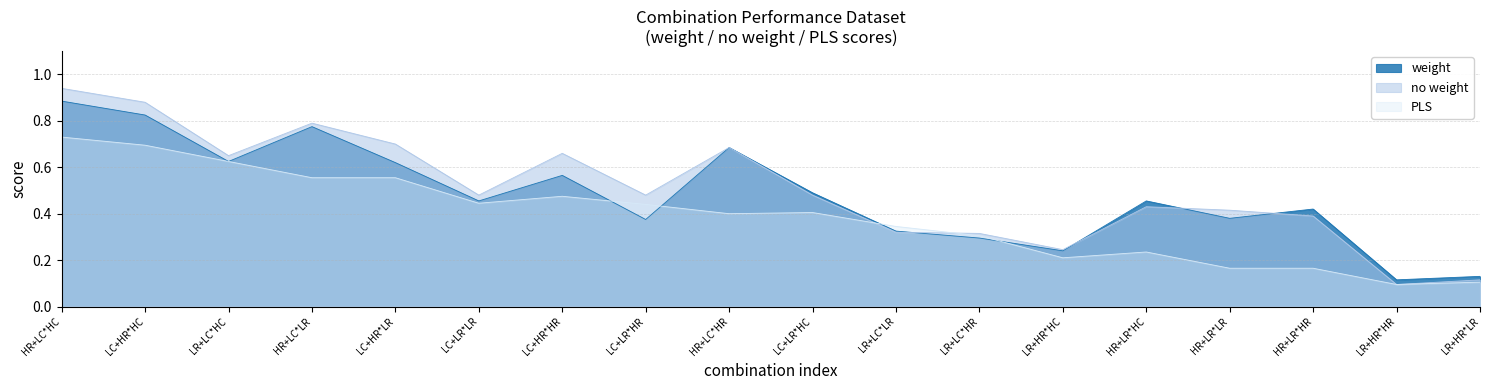

What is the difference between the maximum and minimum values in the weight series?

0.8